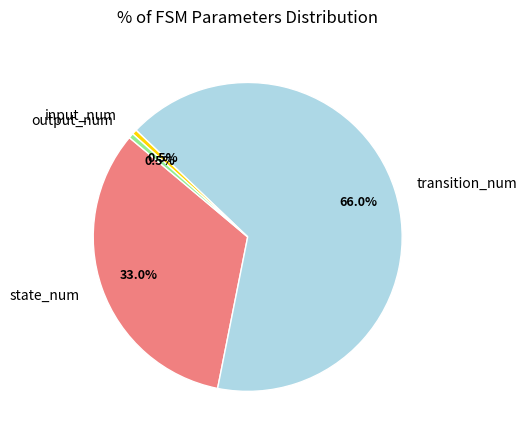

Which slice is the largest?

transition_num